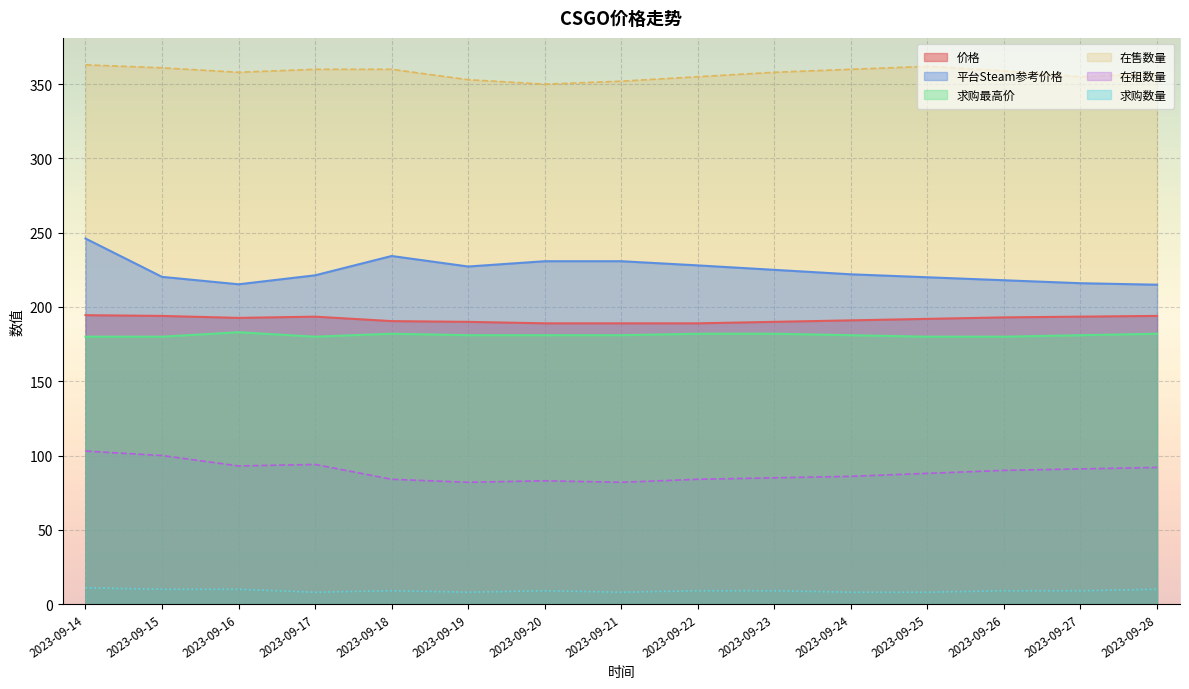

At which category does the chart reach its peak across all series?

2023-09-14